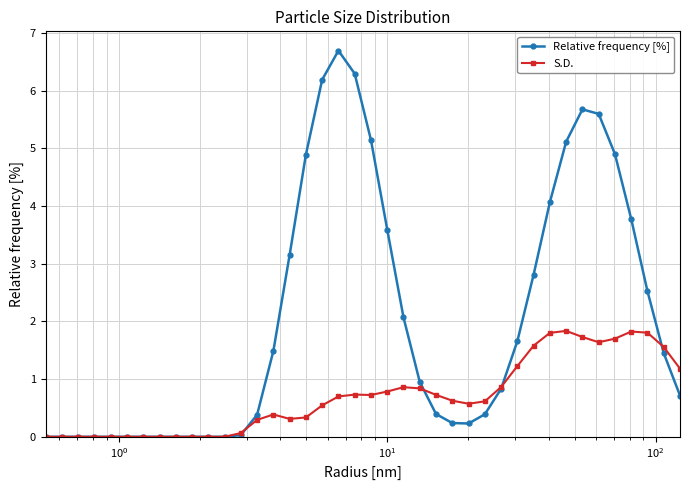

Which series has the largest total across all categories?

Relative frequency [%]